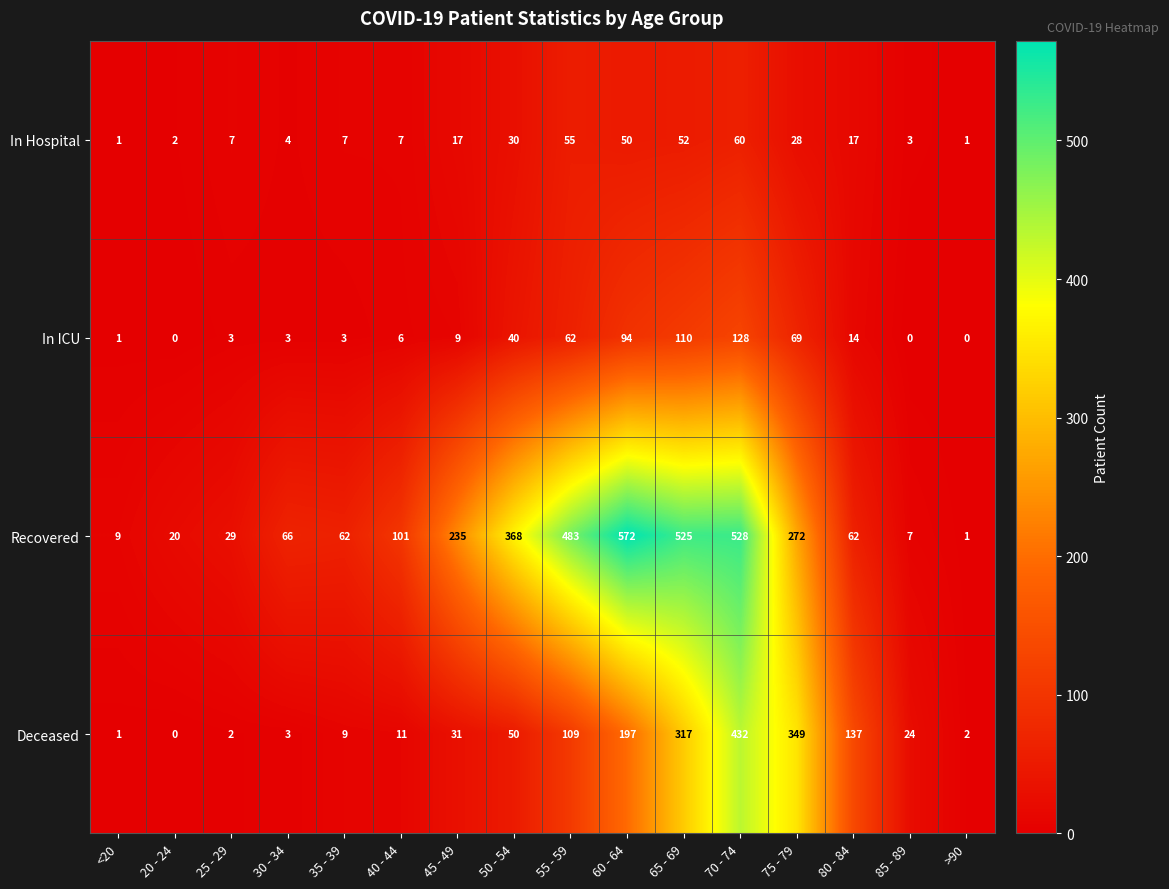

Which category has the highest value across all series?

60 - 64